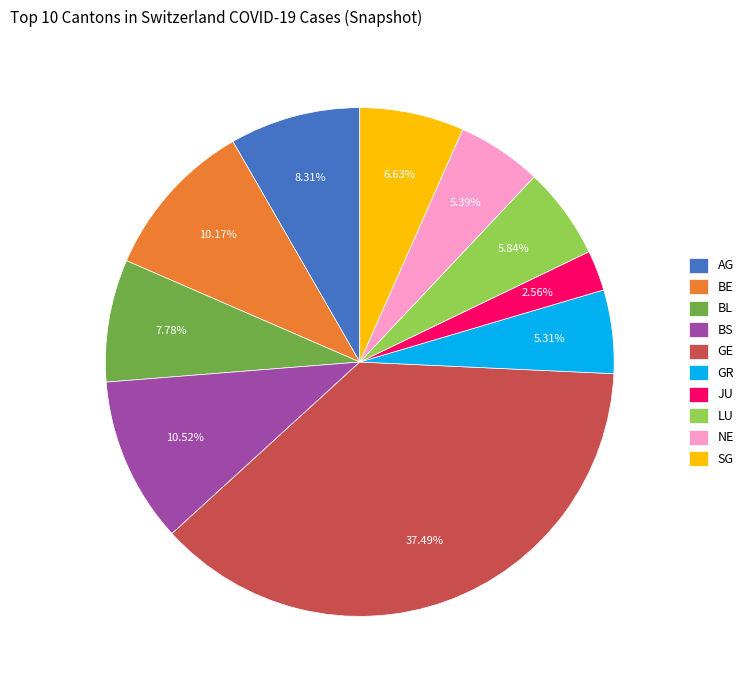

Count the number of slices in the pie.

10